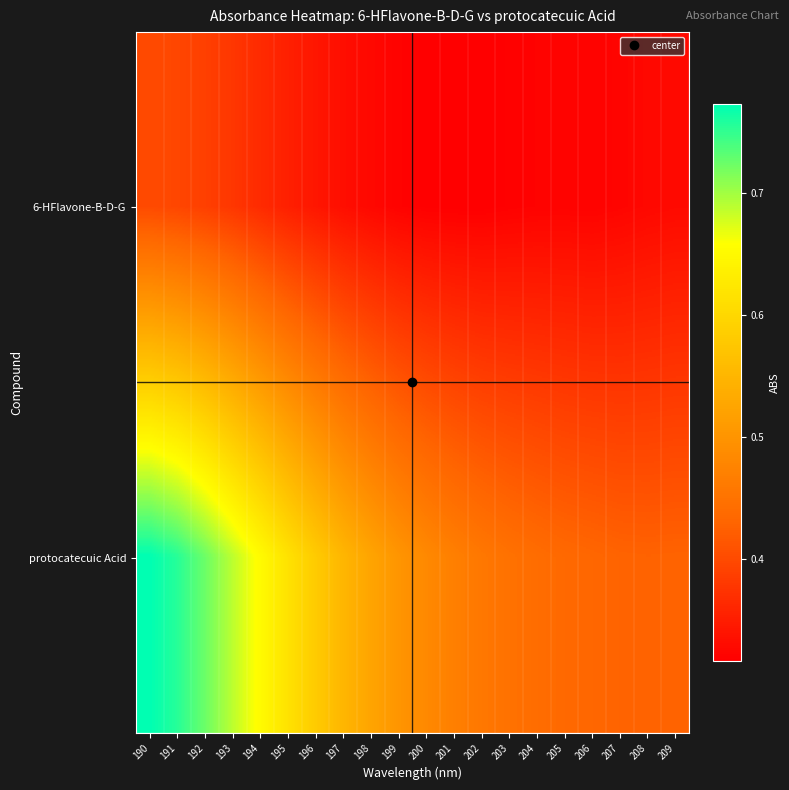

Reading left to right, extract all data points from this chart.

6-HFlavone-B-D-G: 190=0.4	191=0.4	192=0.4	193=0.4	194=0.4	195=0.4	196=0.3	197=0.3	198=0.3	199=0.3	200=0.3	201=0.3	202=0.3	203=0.3	204=0.3	205=0.3	206=0.3	207=0.3	208=0.3	209=0.3
protocatecuic Acid: 190=0.8	191=0.8	192=0.7	193=0.7	194=0.7	195=0.6	196=0.6	197=0.6	198=0.5	199=0.5	200=0.5	201=0.5	202=0.5	203=0.4	204=0.4	205=0.4	206=0.4	207=0.4	208=0.4	209=0.4